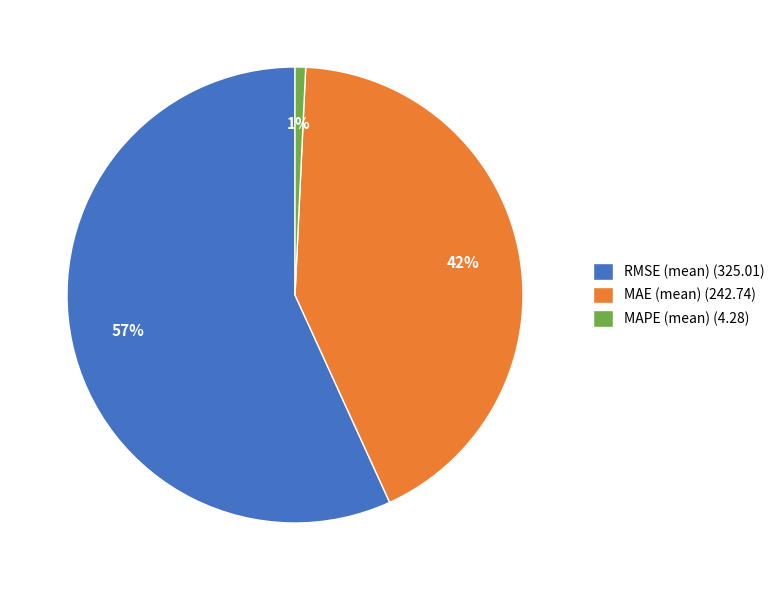

Is it true that MAPE (mean) is 1% of the pie?

True